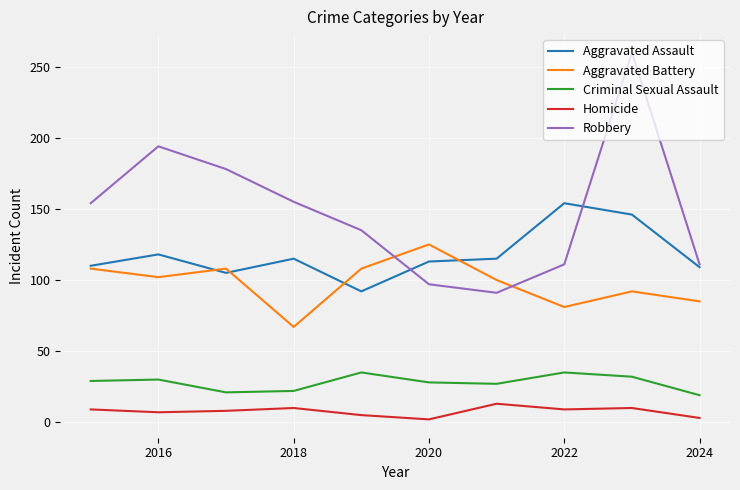

True or false: Criminal Sexual Assault and Robbery intersect in this chart.

False